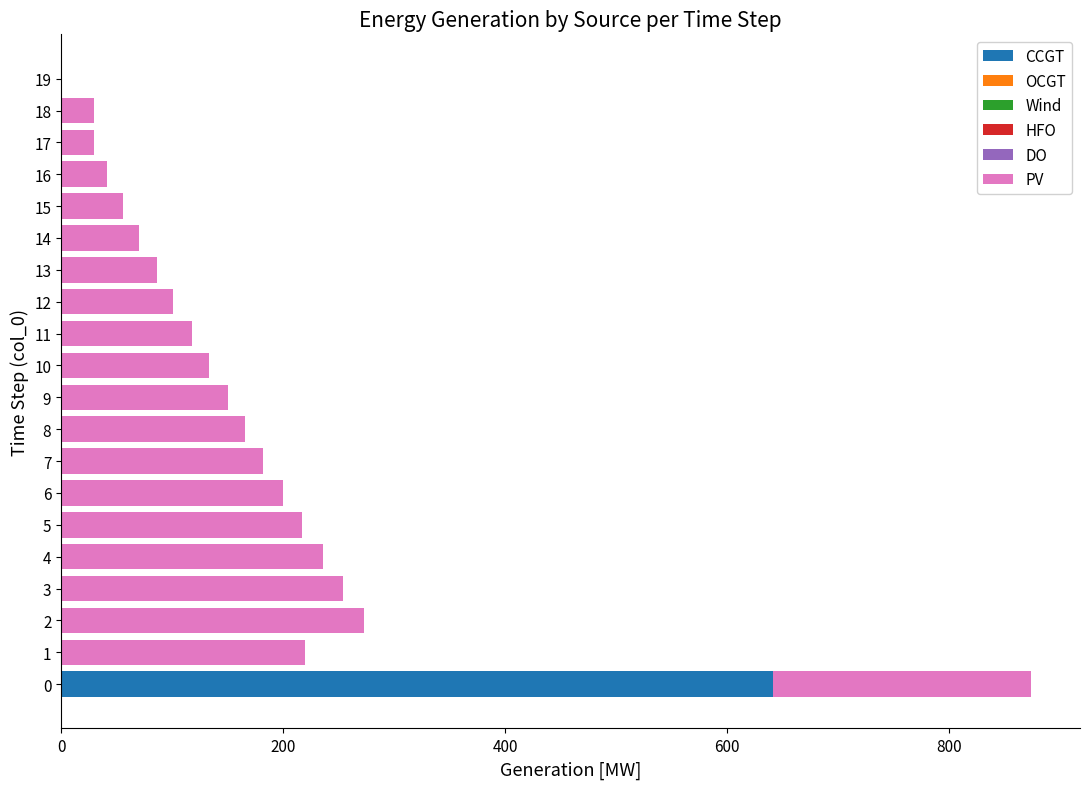

What is the sum of all CCGT values?

641